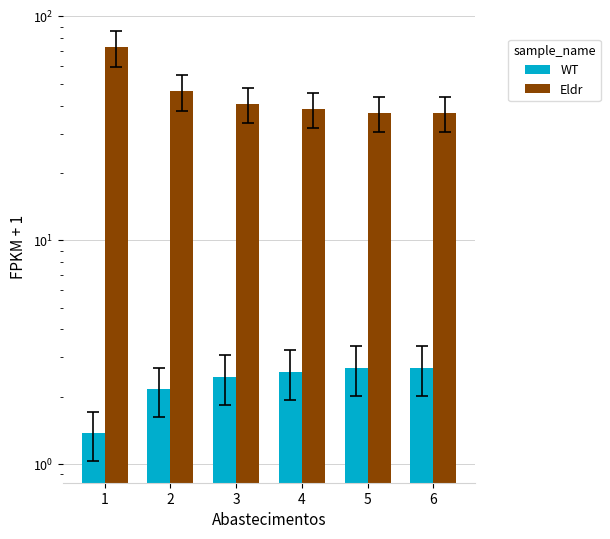

List the labels in order of WT value, largest first.

5, 6, 4, 3, 2, 1